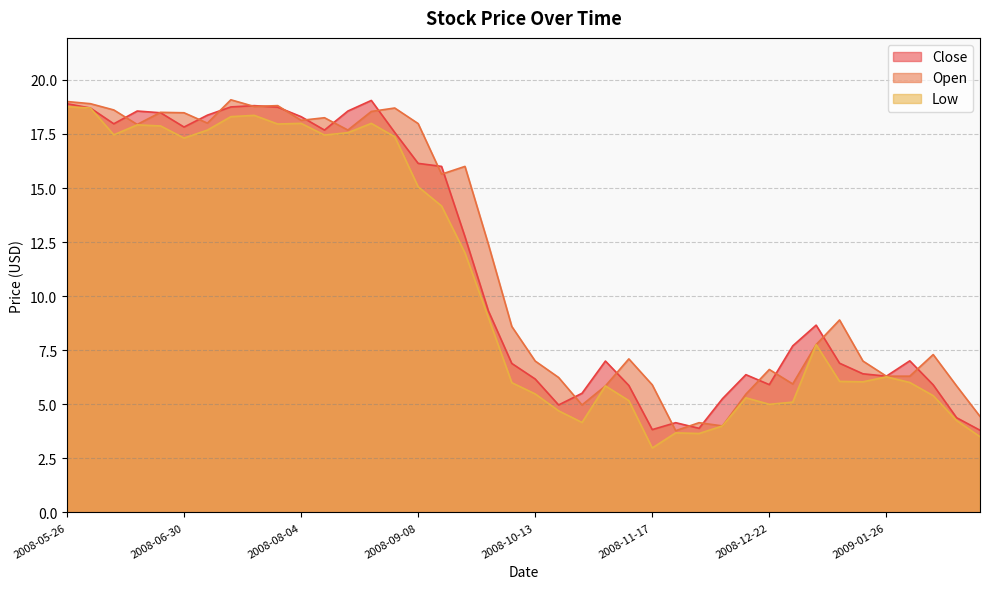

Which has a higher value, 2008-11-24 or 2008-11-10?

2008-11-10